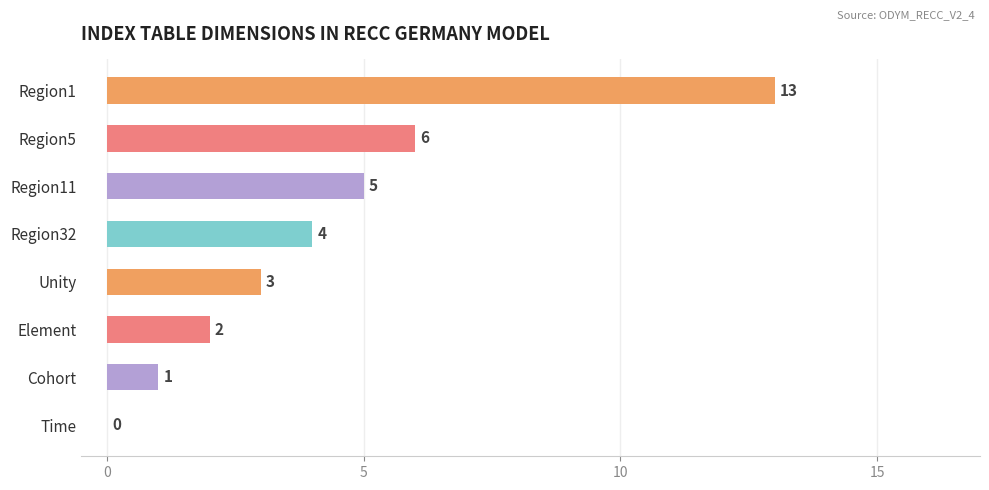

At which category does the chart reach its peak across all series?

Region1